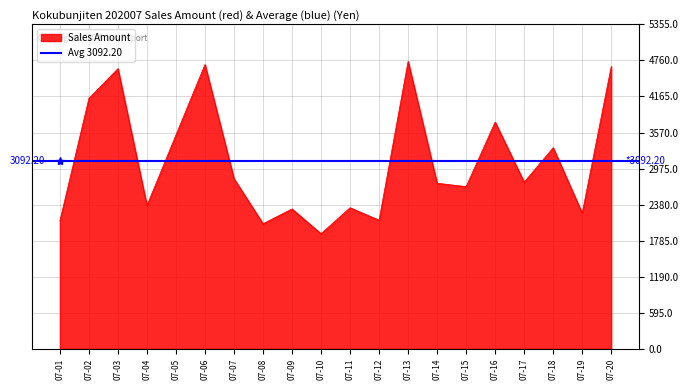

Rank the categories by value from highest to lowest.

07-13, 07-06, 07-20, 07-03, 07-02, 07-16, 07-05, 07-18, 07-07, 07-17, 07-14, 07-15, 07-04, 07-11, 07-09, 07-19, 07-12, 07-01, 07-08, 07-10